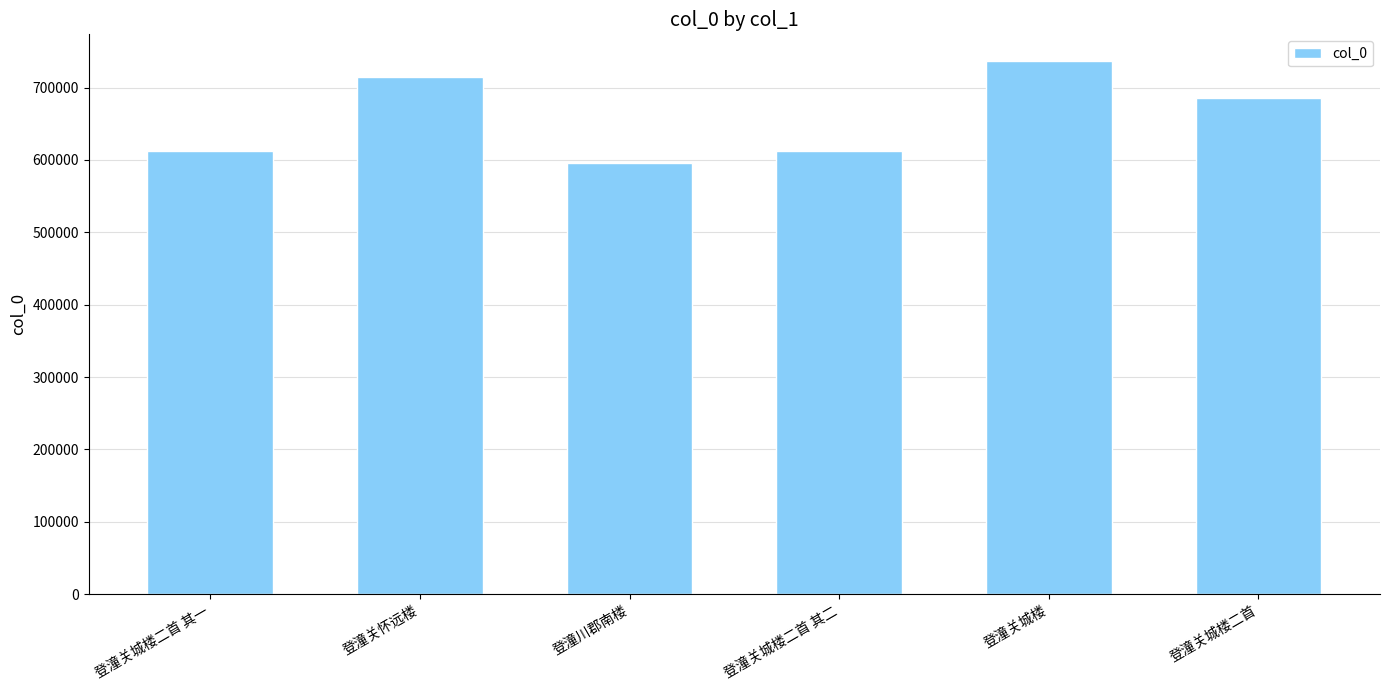

What is the change in value from 登潼关城楼二首 其一 to 登潼关城楼?

+124696